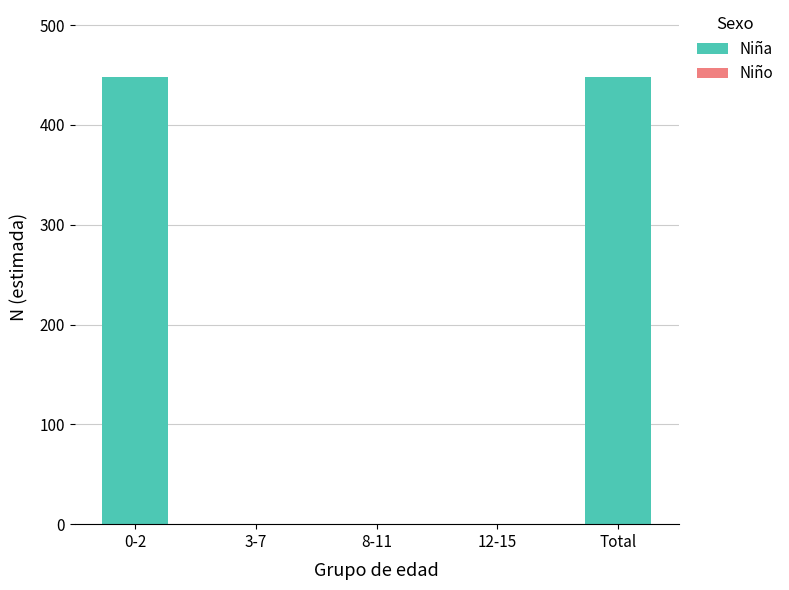

What is the sum of all values?

896